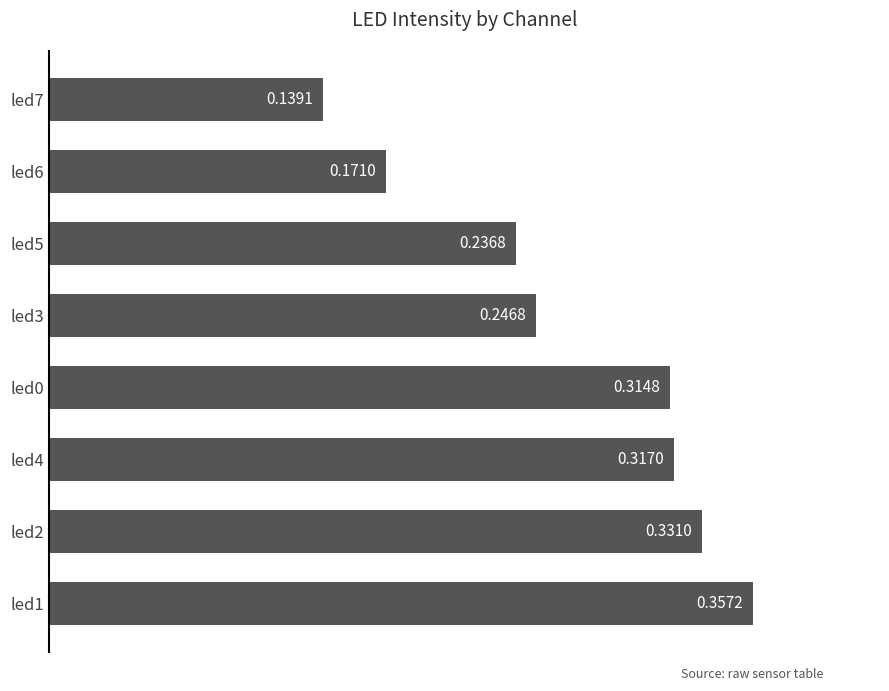

Count the number of categories in the chart.

8